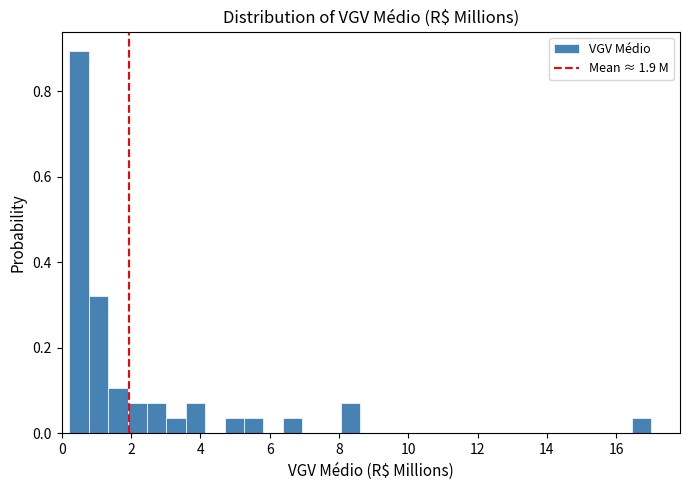

Around what value on the x-axis is the tallest bar? Give the approximate position of its centre, as read against the axis.

0.6